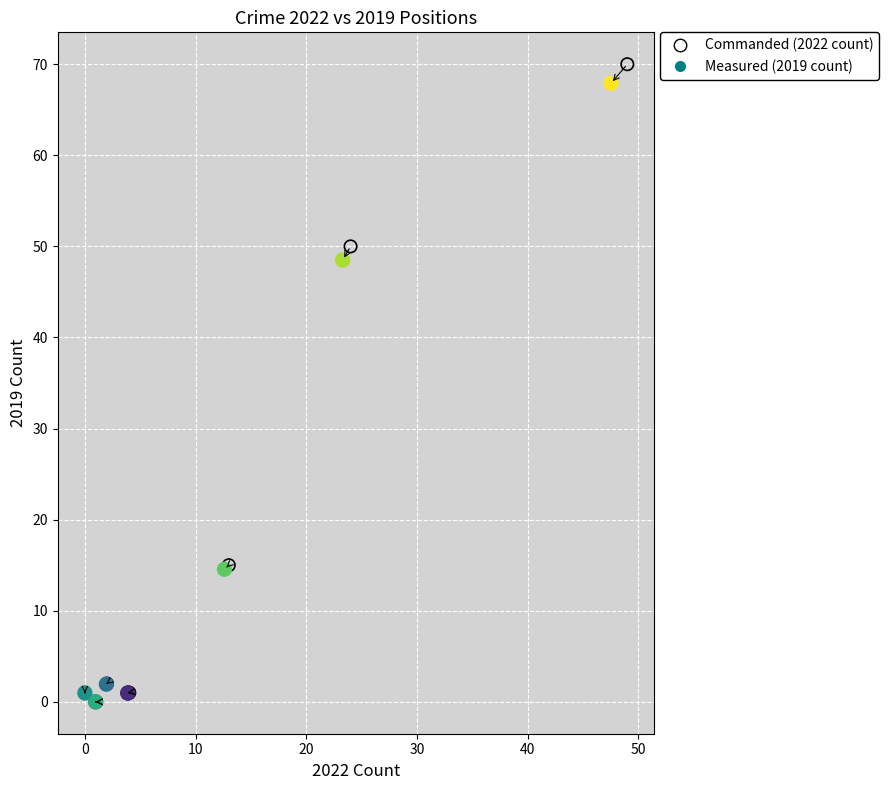

Which series has the largest Y range (max minus min)?

Commanded (2022 count)